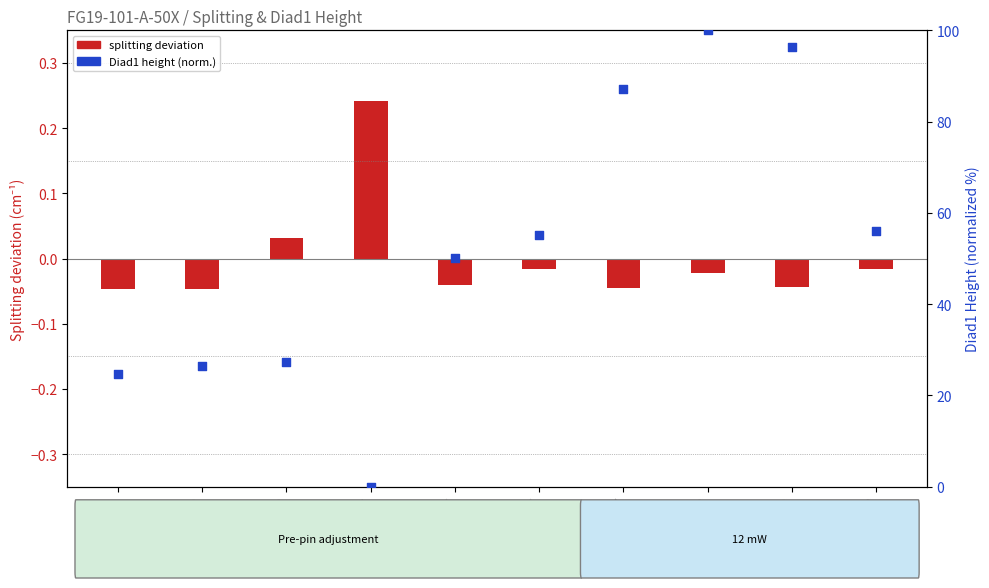

What is the total value across all series at rep4?

0.2